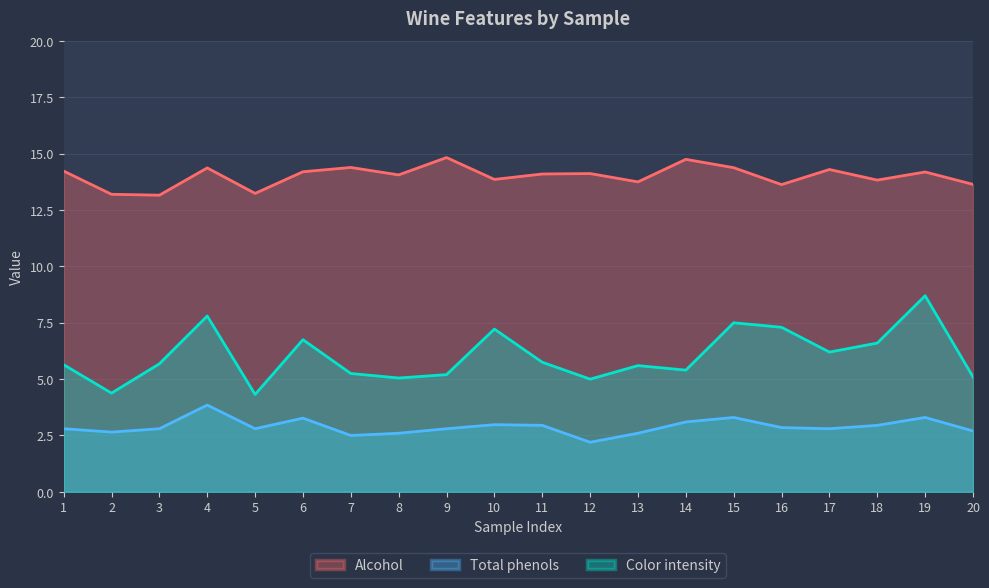

Which series has the largest total across all categories?

Alcohol